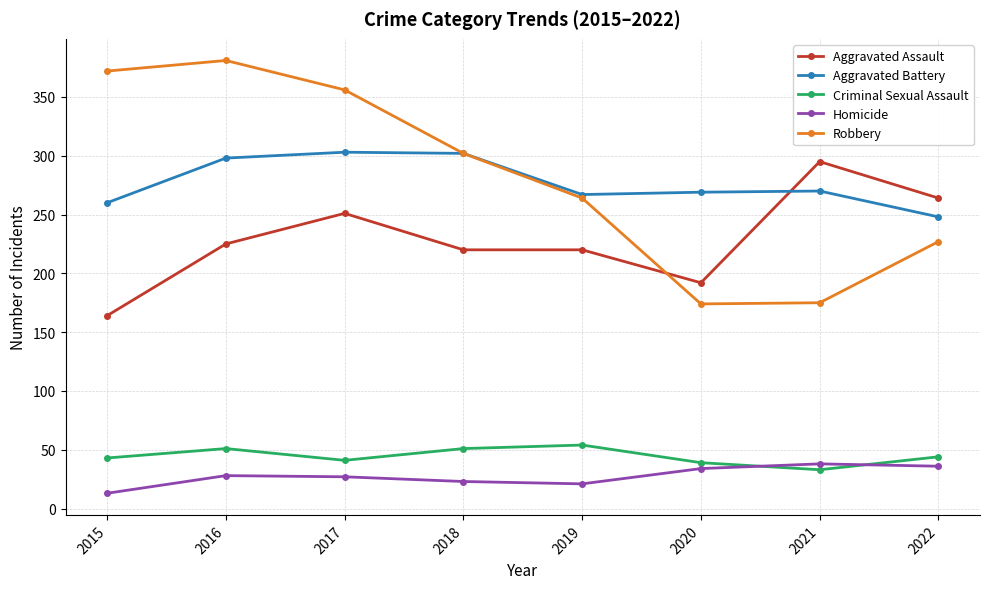

What is the difference between the highest and lowest values at 2019?

246